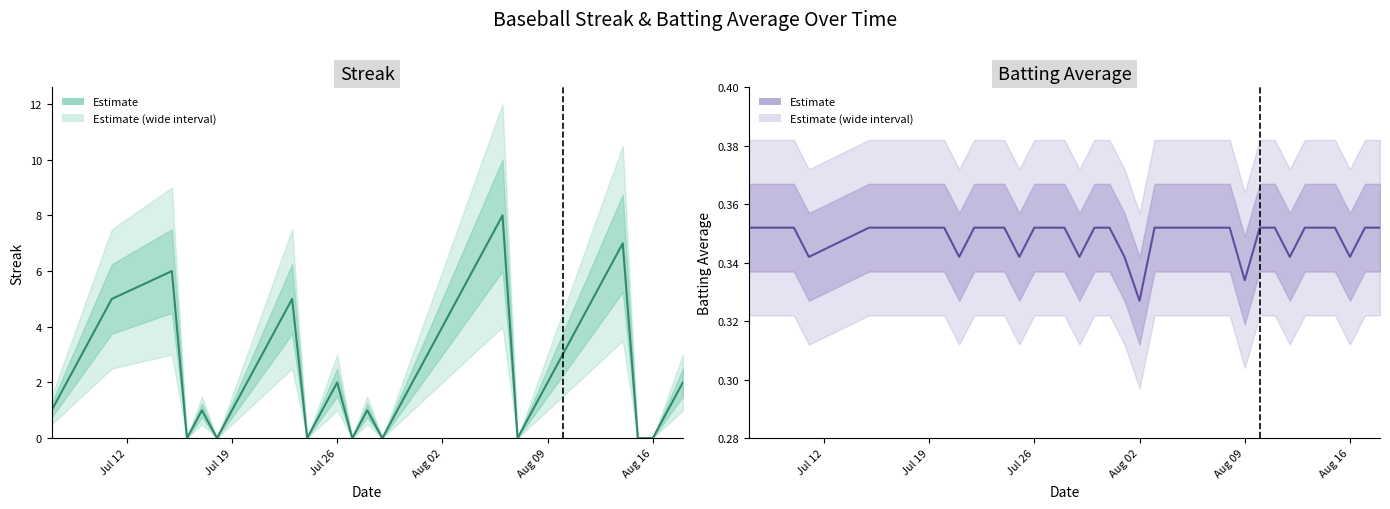

At which label is Streak closest to 4?

Aug 02